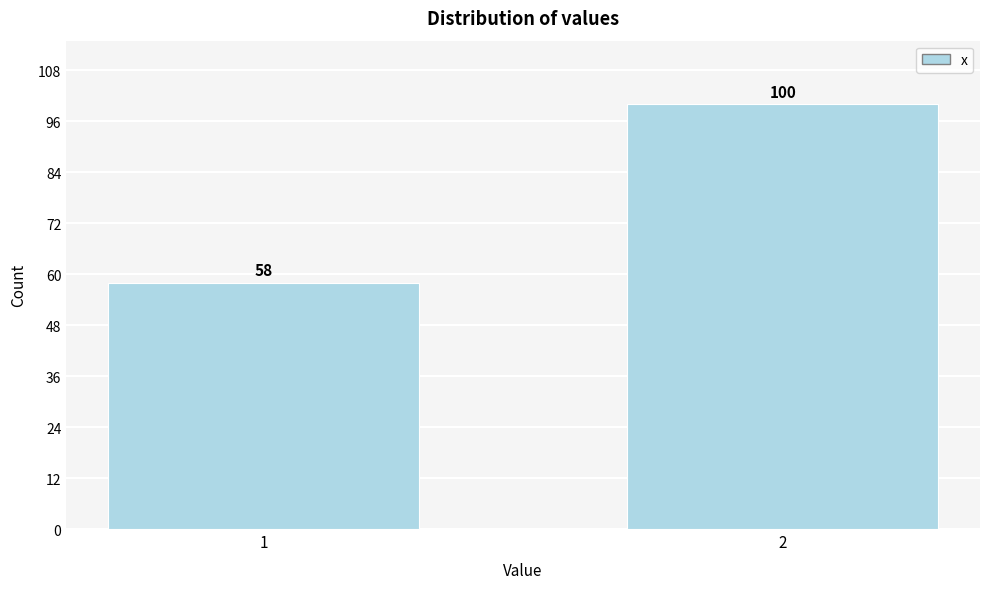

Reading left to right, what are all the values shown in this chart?

58	100